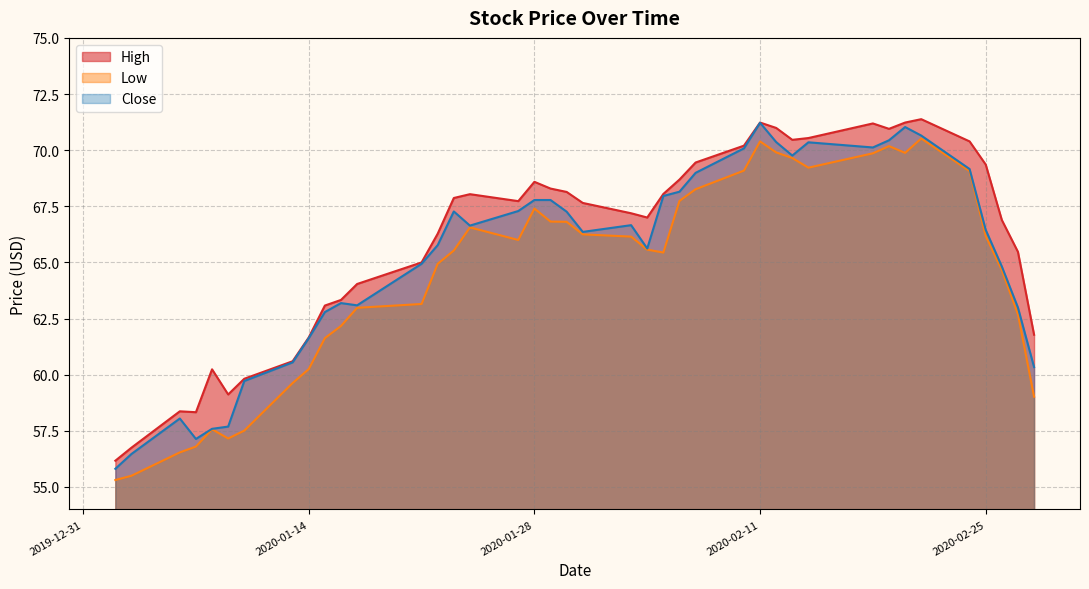

What is the sum of the Close values at 2020-02-25 and 2020-02-12?

136.8